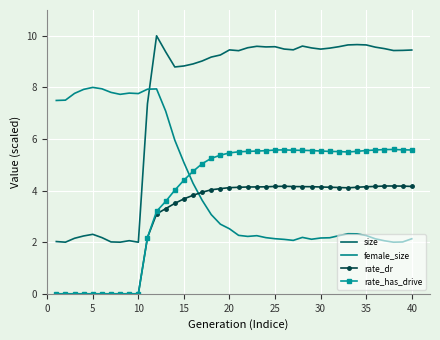

Which series has the widest spread of values?

size